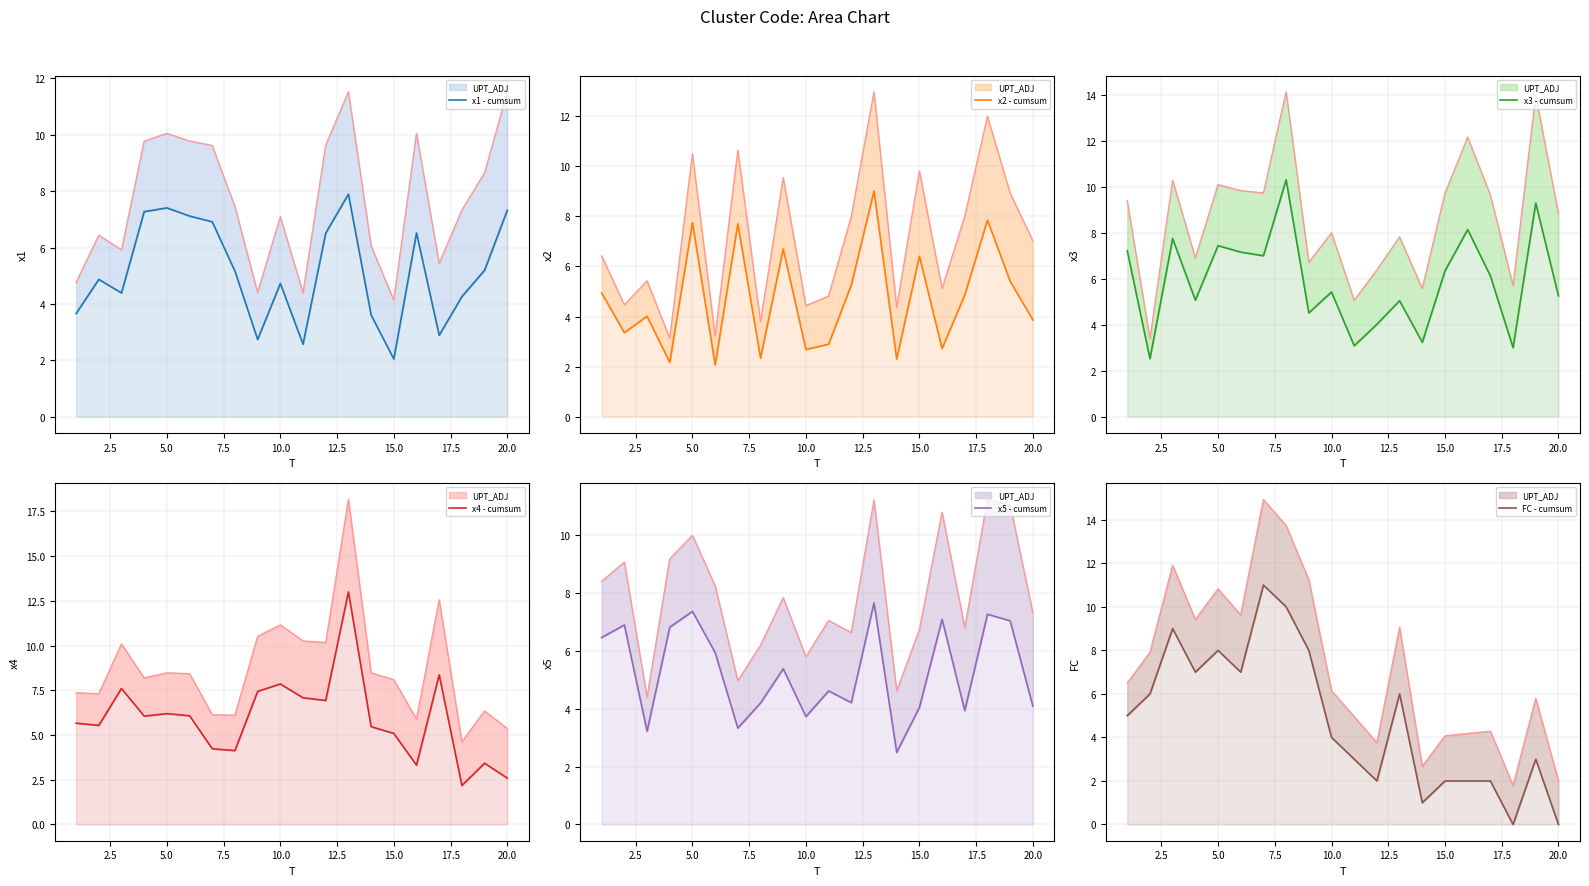

Which series has the largest total across all categories?

x4 - cumsum